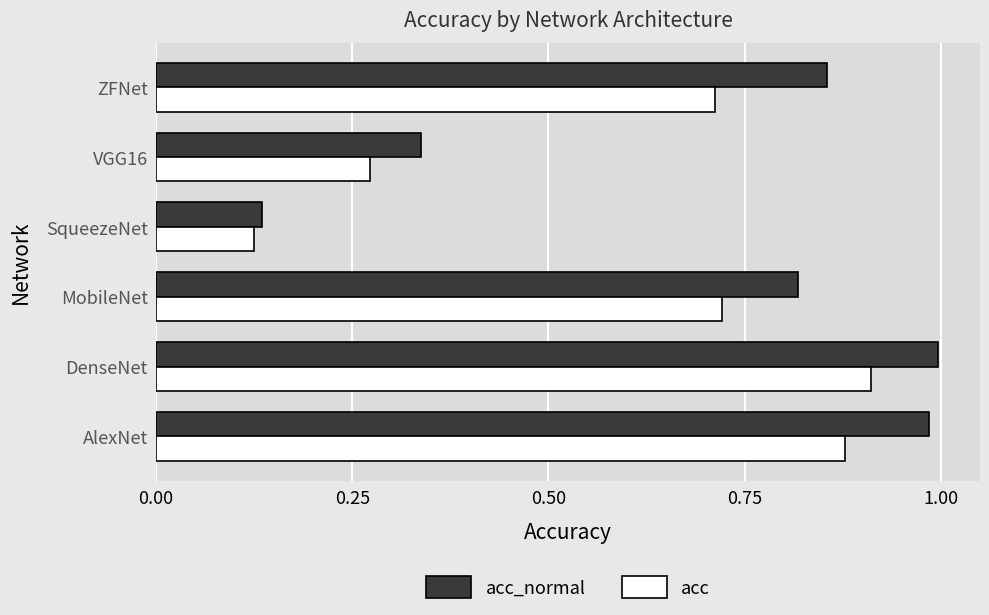

At which category is the sum across all series the highest?

DenseNet